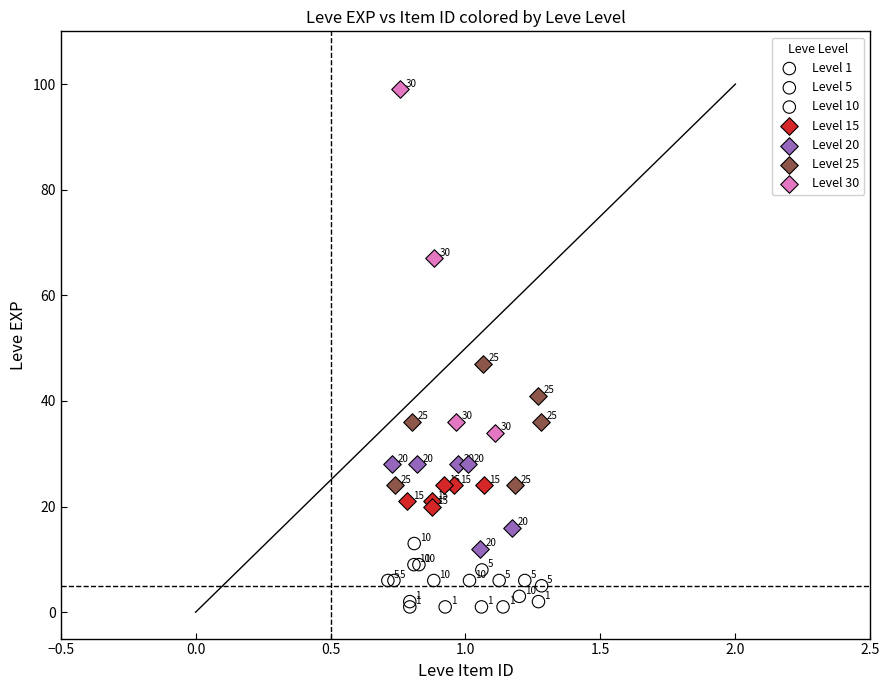

Which series has the widest spread of Y values?

Level 30